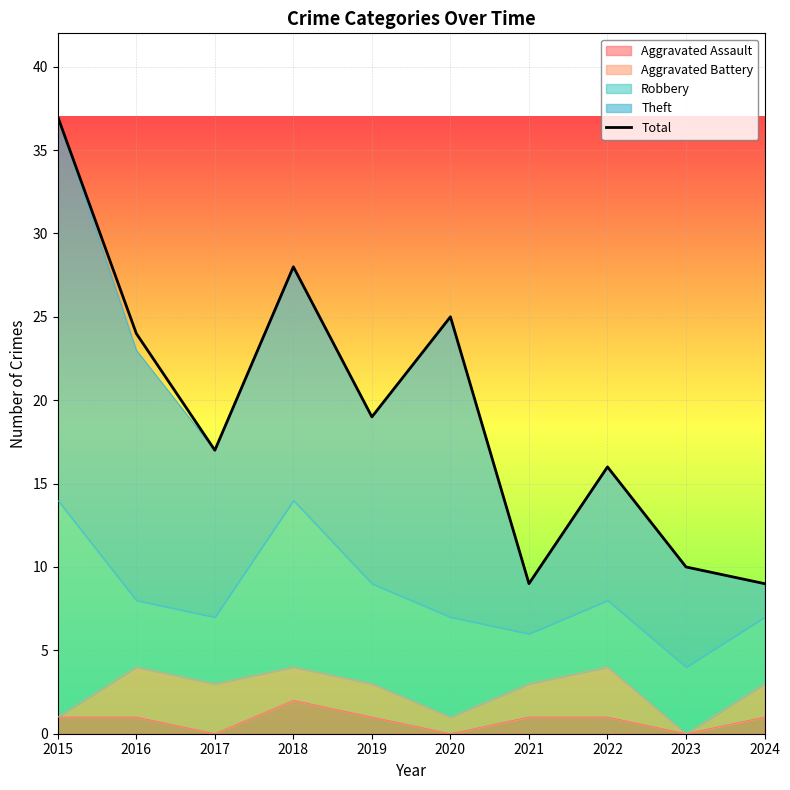

Rank the categories by value from highest to lowest.

2015, 2018, 2020, 2016, 2019, 2017, 2022, 2023, 2021, 2024